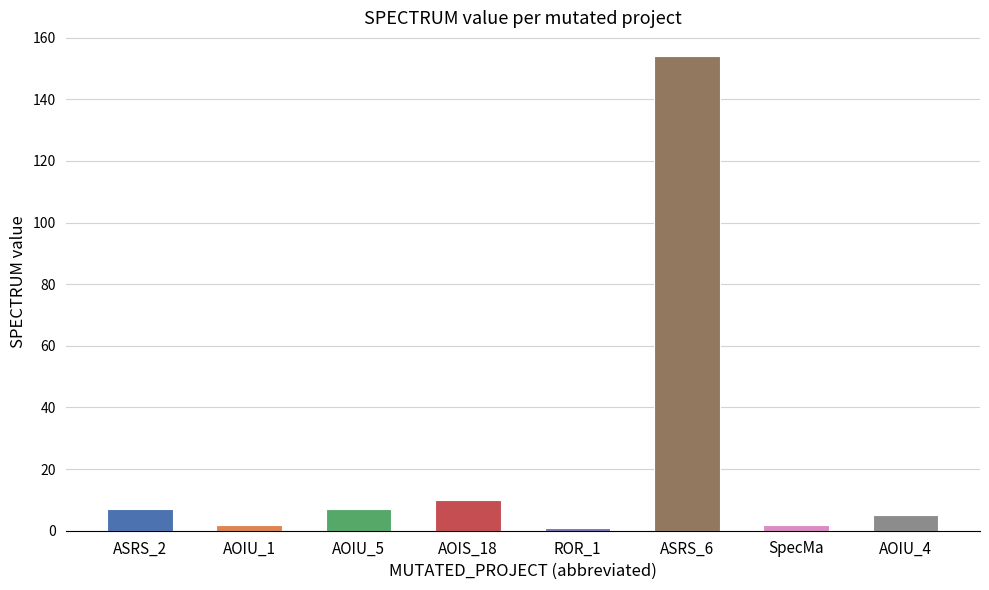

Reading right to left, what are all the values shown in this chart?

5	2	154	1	10	7	2	7